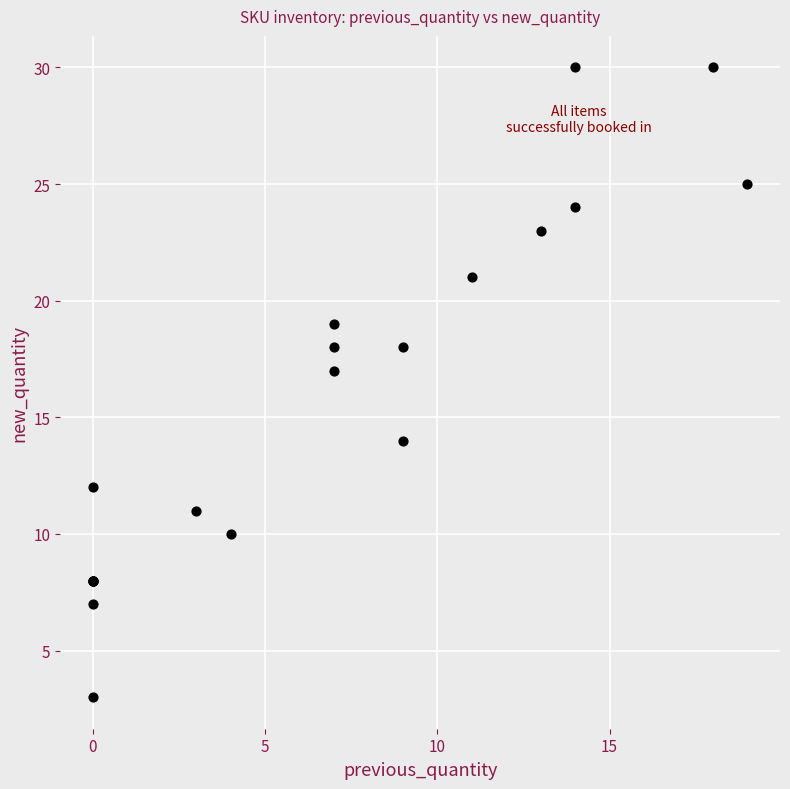

What Y value in the scatter plot is closest to 16?

17